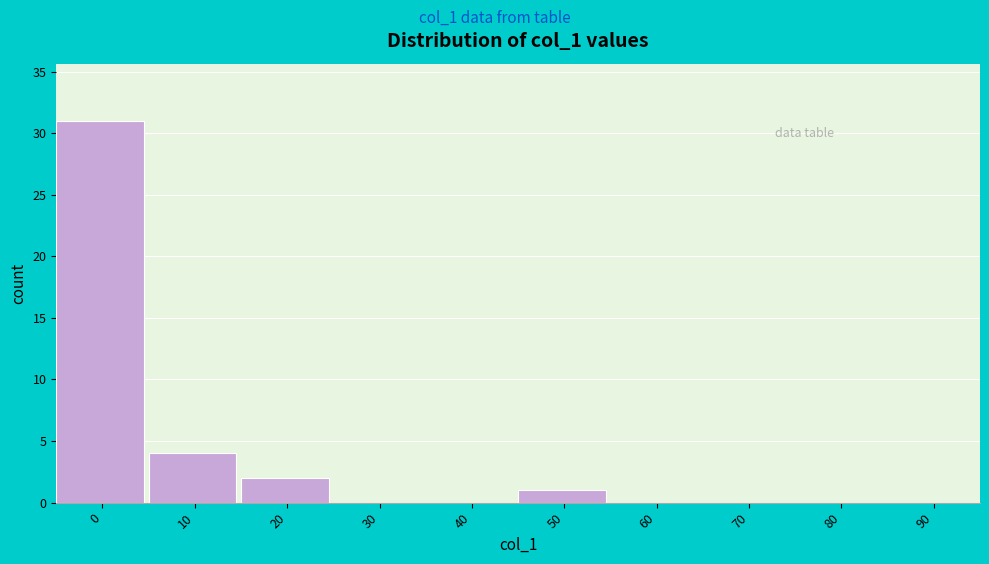

Reading right to left, transcribe all the data shown in this chart.

90=0	80=0	70=0	60=0	50=1	40=0	30=0	20=2	10=4	0=31